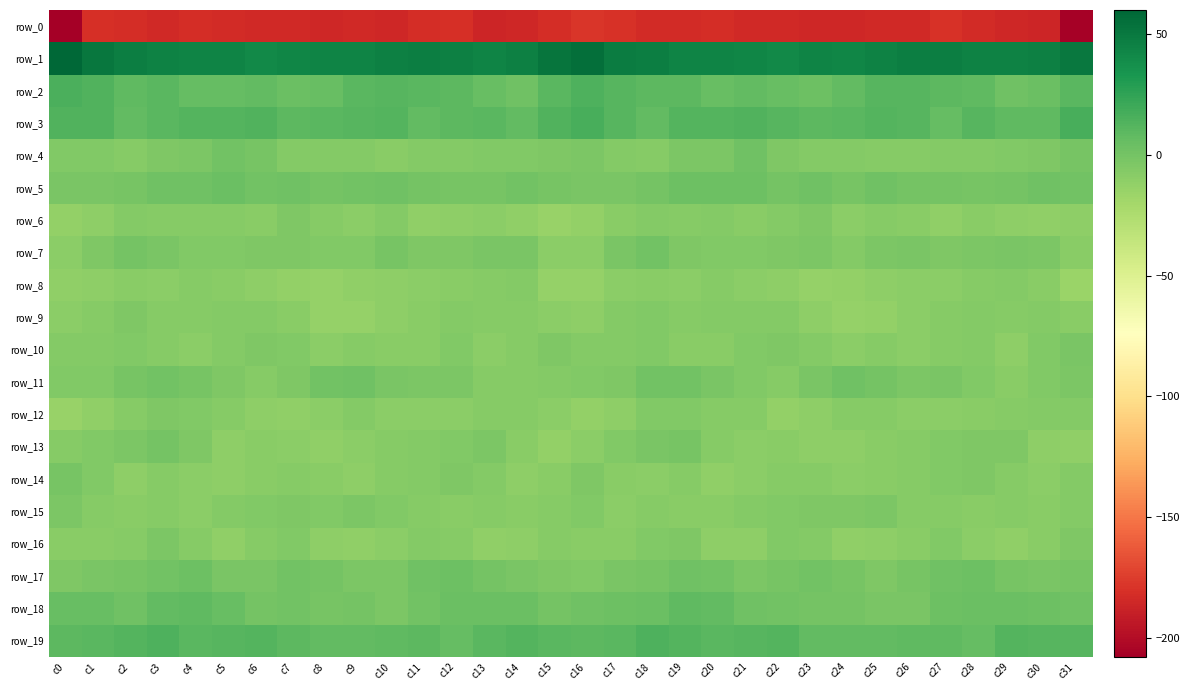

What value does the row_2 series have at c7?

3.6